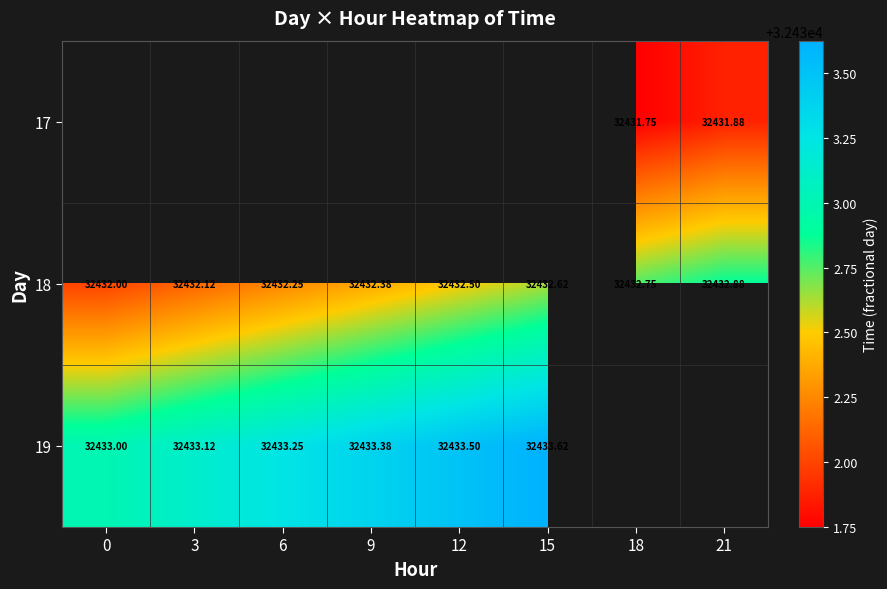

Is the value of 19 at 0 greater than the value of 18 at 15?

Yes